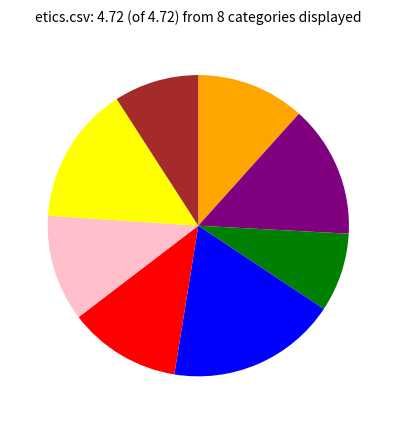

Is there any slice that represents more than half of the pie?

No